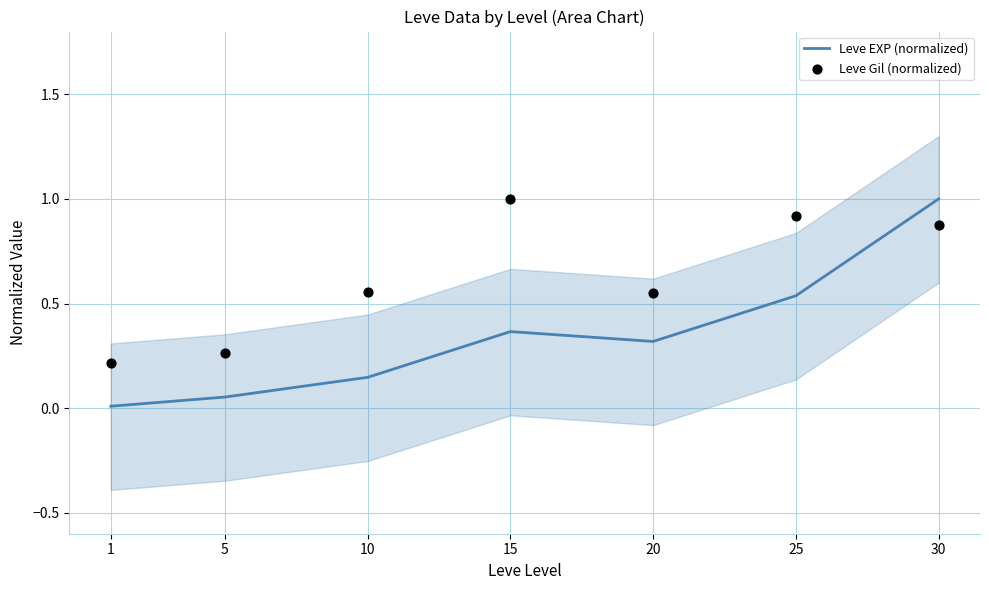

Which series reaches the minimum Y coordinate?

Leve EXP (normalized)